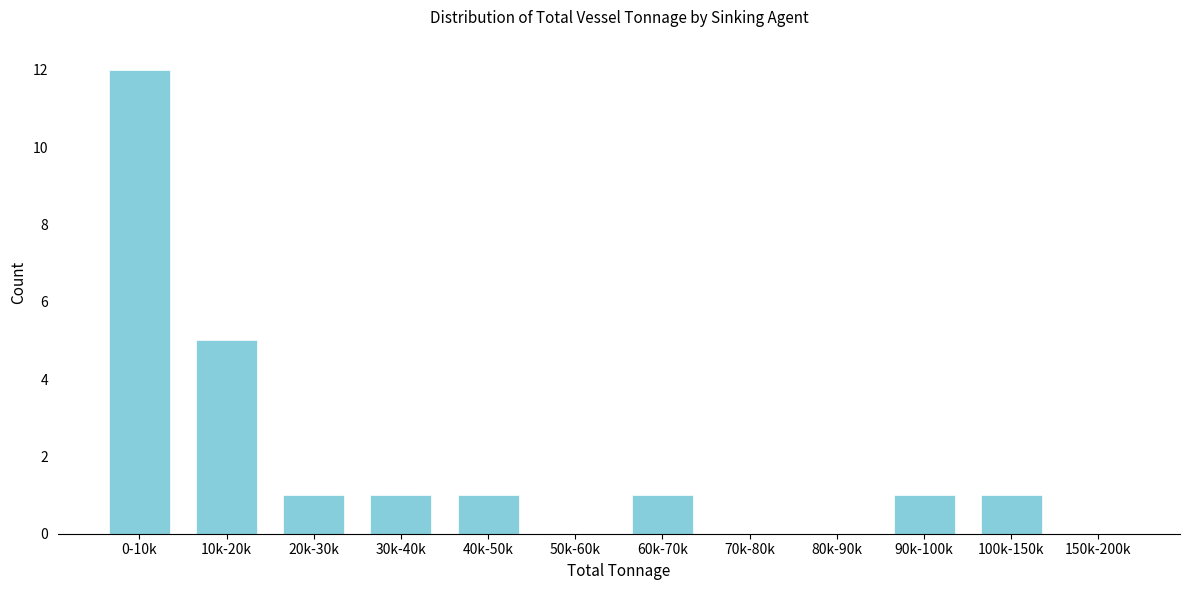

Reading left to right, list all the values displayed in this chart.

0-10k=12	10k-20k=5	20k-30k=1	30k-40k=1	40k-50k=1	50k-60k=0	60k-70k=1	70k-80k=0	80k-90k=0	90k-100k=1	100k-150k=1	150k-200k=0